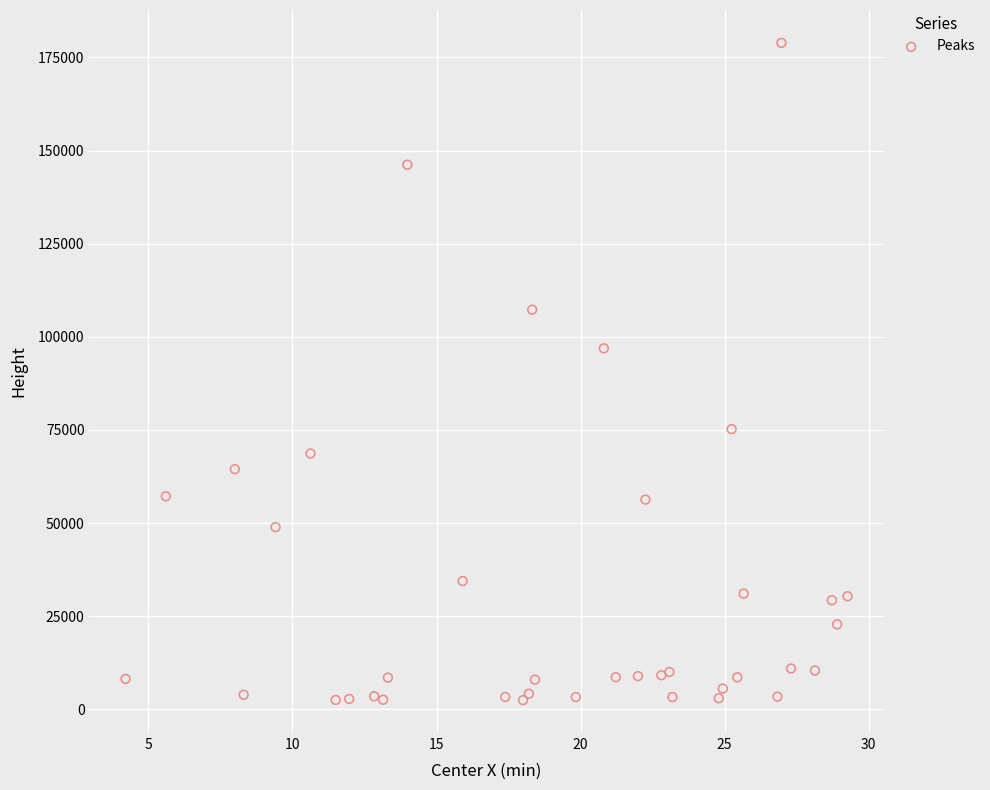

What Y value in the scatter plot is closest to 90682?

96900.1